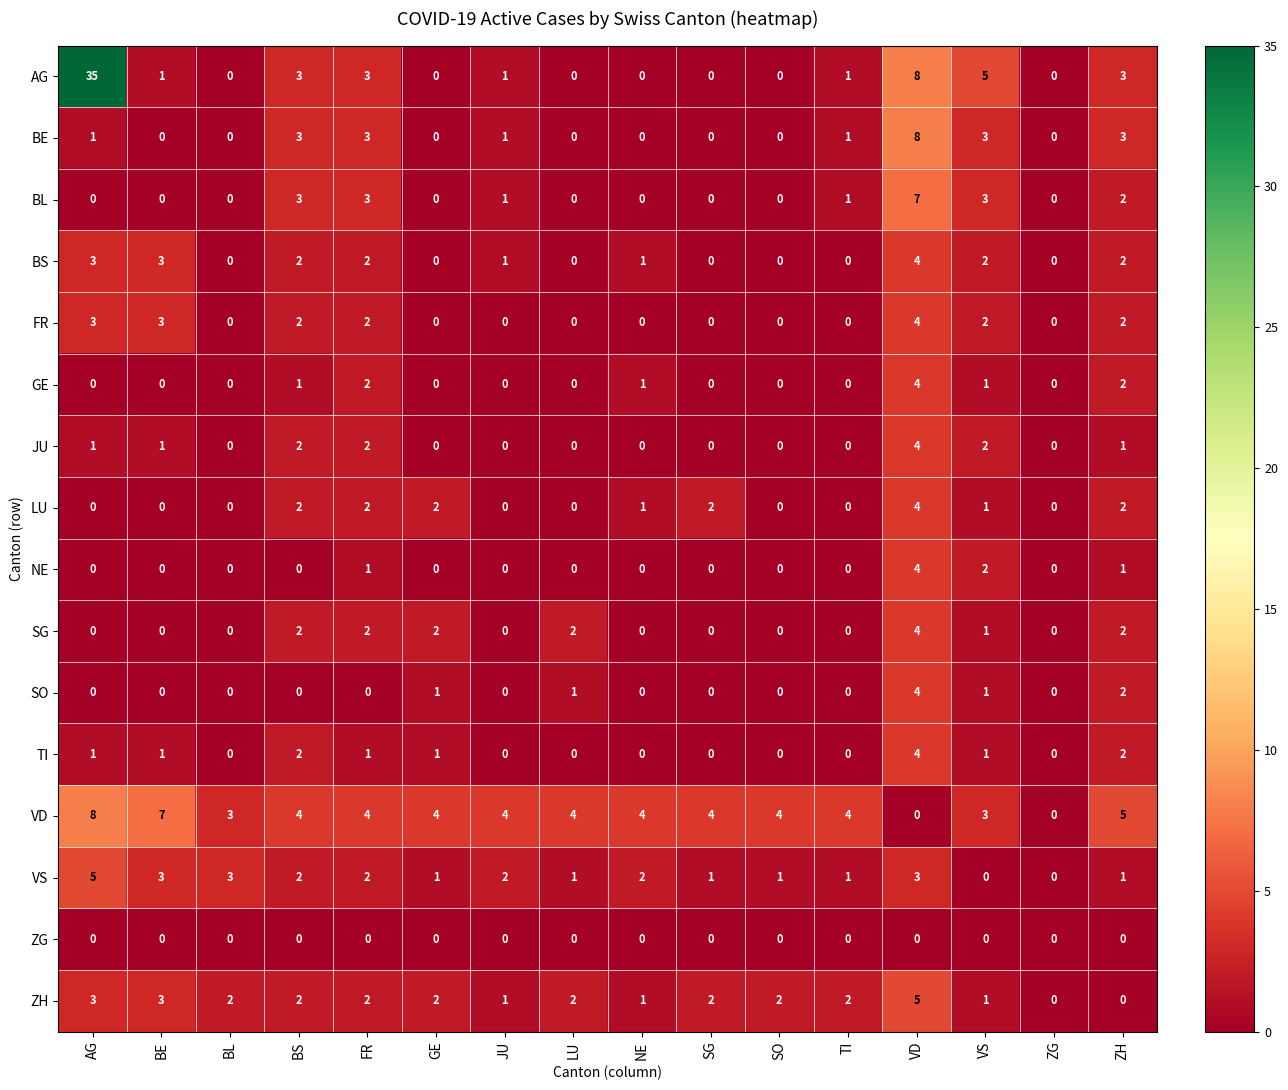

At which label does LU first exceed 1?

BS